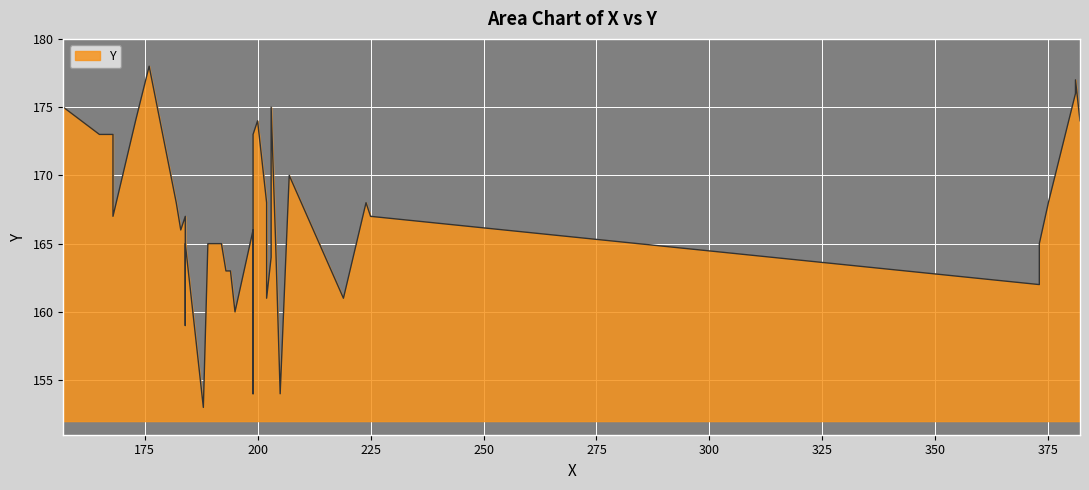

At which category does the chart reach its peak across all series?

176